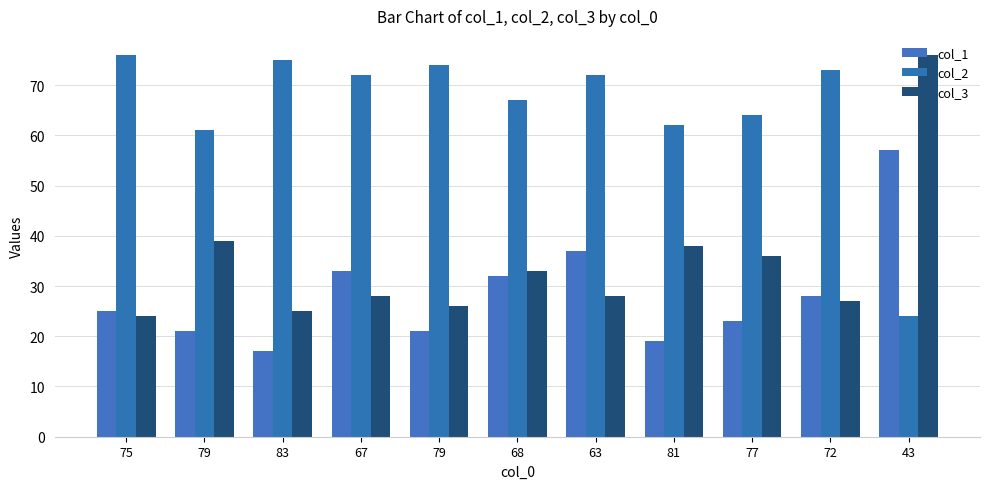

How many categories are shown in the chart?

11